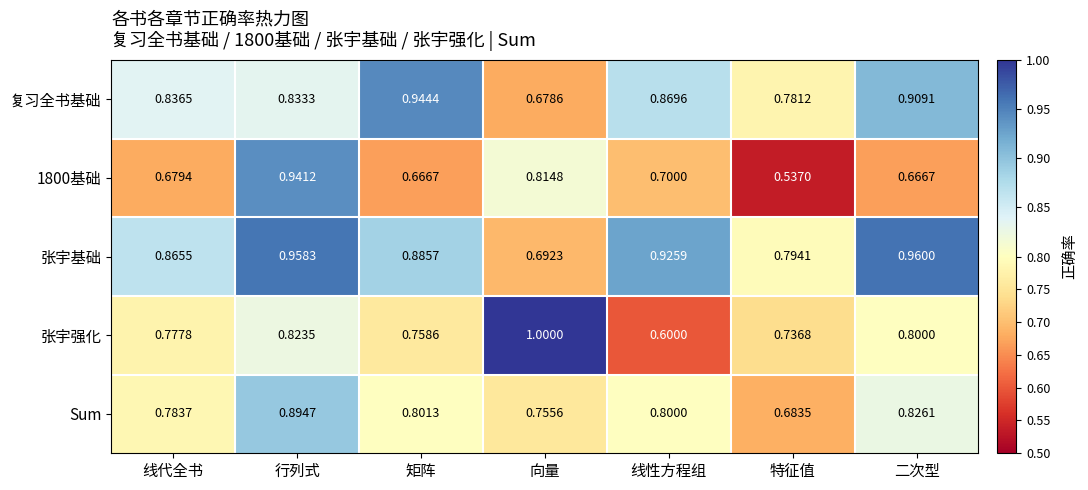

Rank the series at 矩阵 from highest to lowest value.

复习全书基础, 张宇基础, Sum, 张宇强化, 1800基础